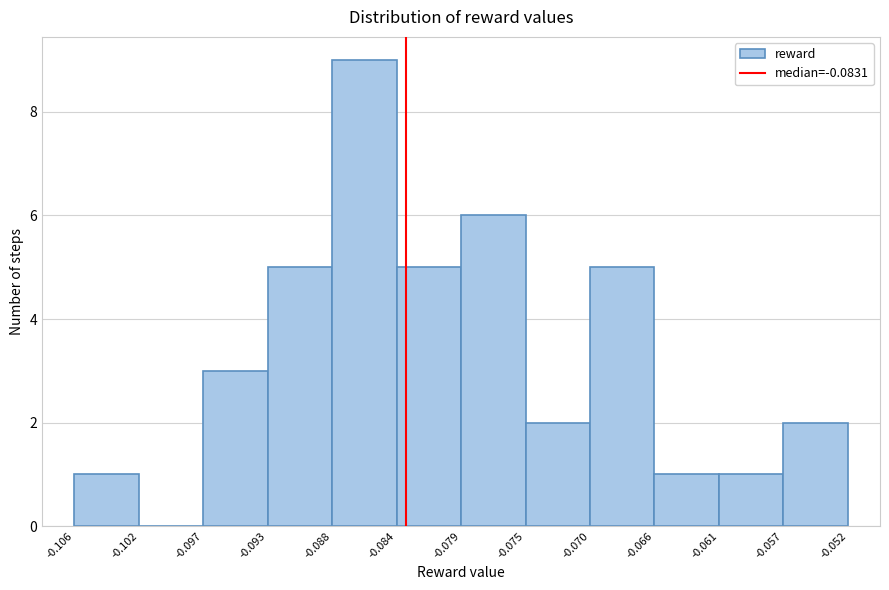

How tall is the bar that spans -0.070 to -0.066 on the x-axis? The values are not printed on the chart, so give them approximately, as read against the axis.

5